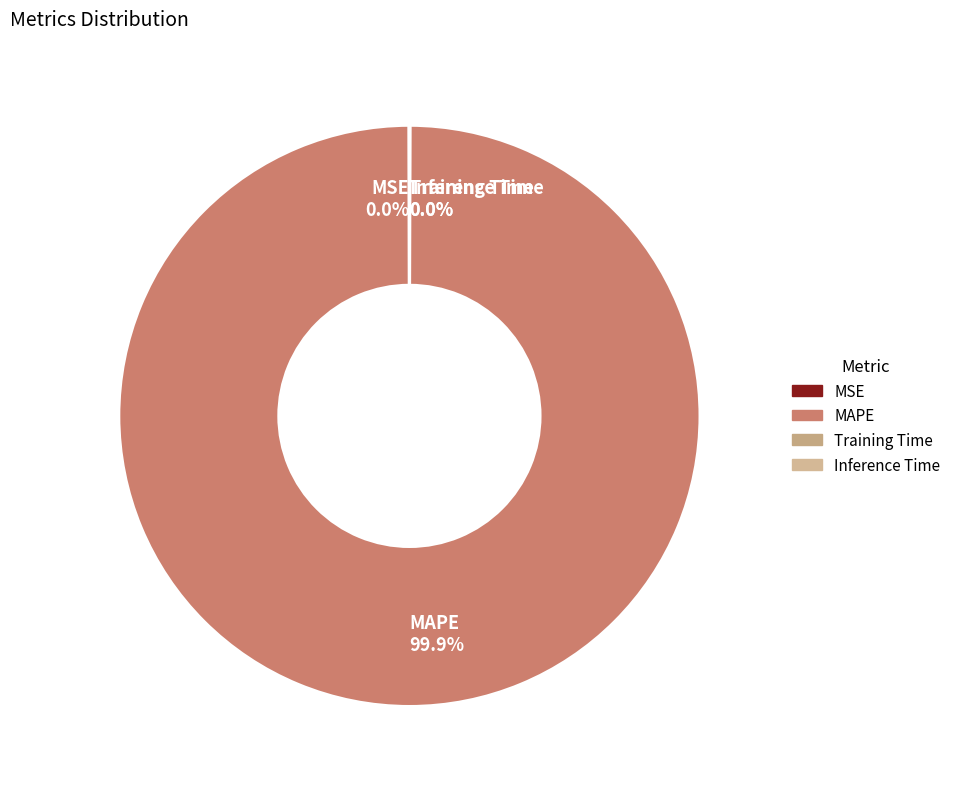

Does MAPE 99.9% account for over 50% of the chart?

Yes